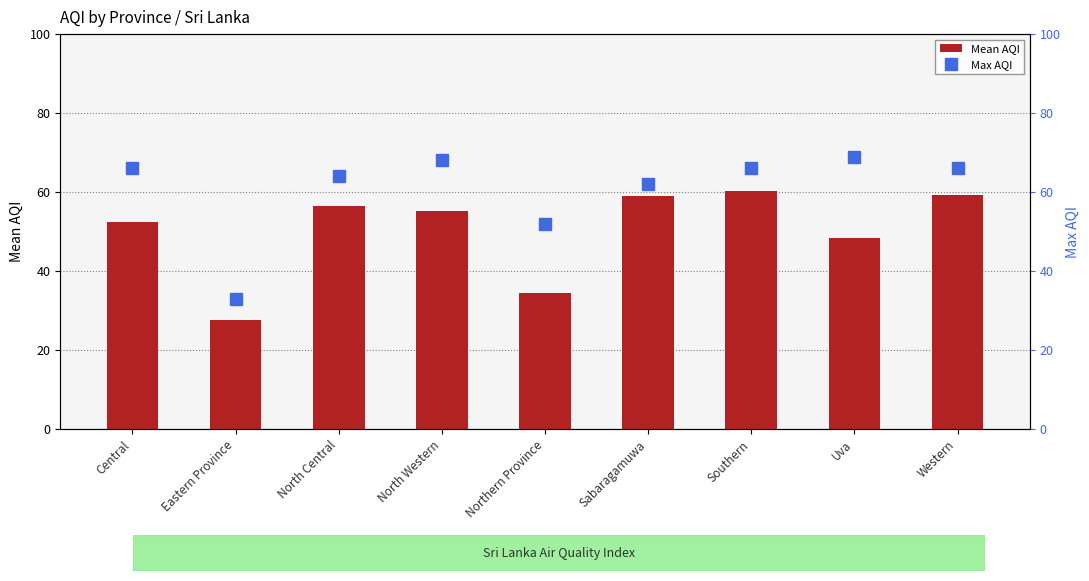

Where is Max AQI nearest to the value 51?

Northern Province